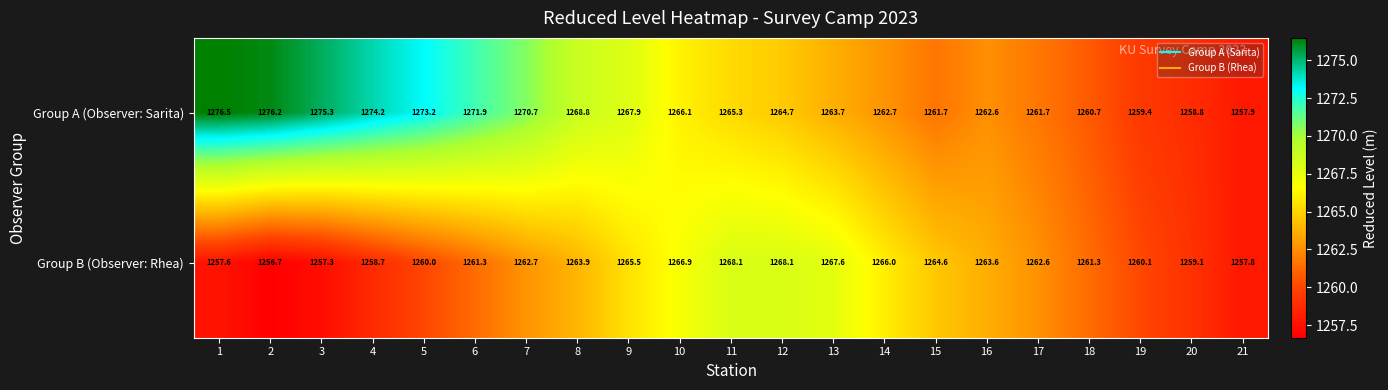

What value does the Group A (Observer: Sarita) series have at 10?

1266.1